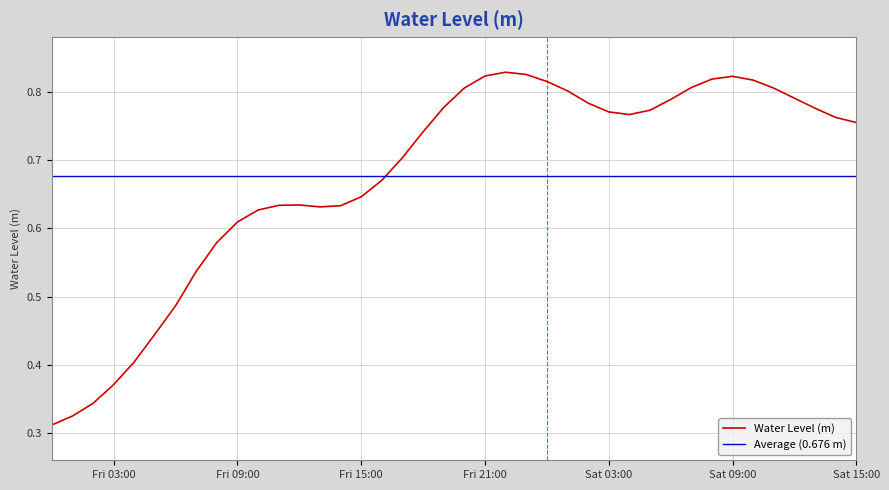

True or false: there are more than 0 points higher than both neighbors.

True